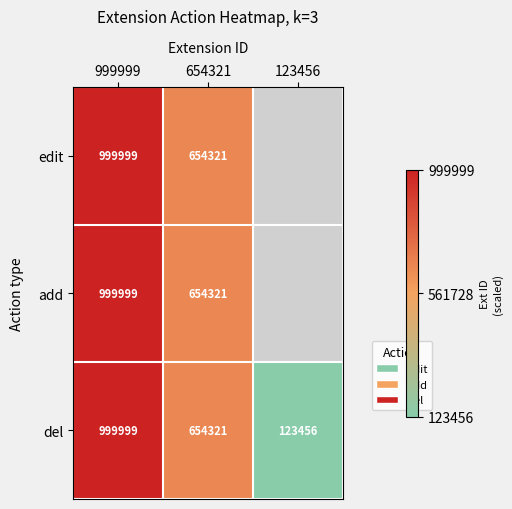

What is the difference between the del values at 123456 and 654321?

530865